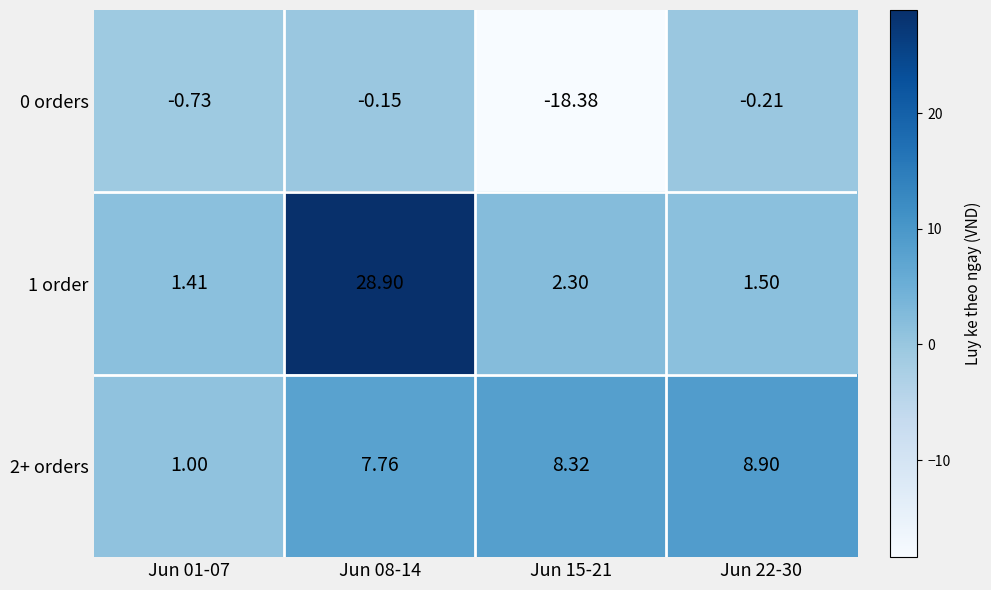

Is the value of 1 order at Jun 15-21 greater than the value of 2+ orders at Jun 22-30?

No